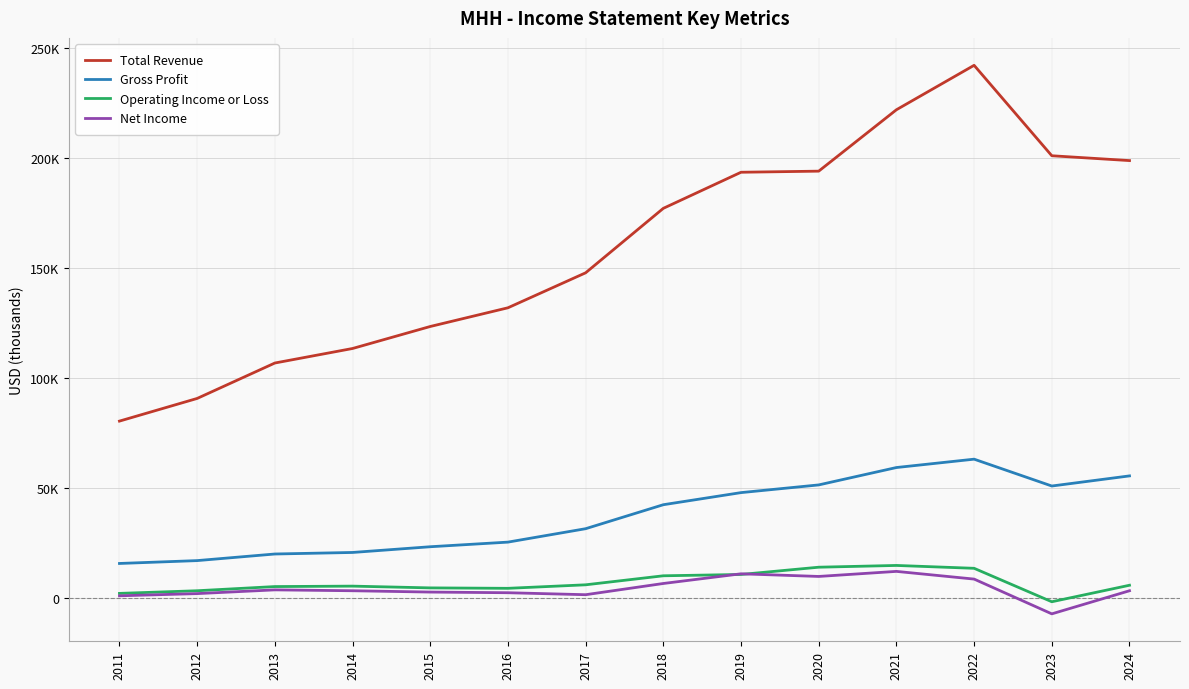

What are all the series names shown in the legend?

Total Revenue, Gross Profit, Operating Income or Loss, Net Income